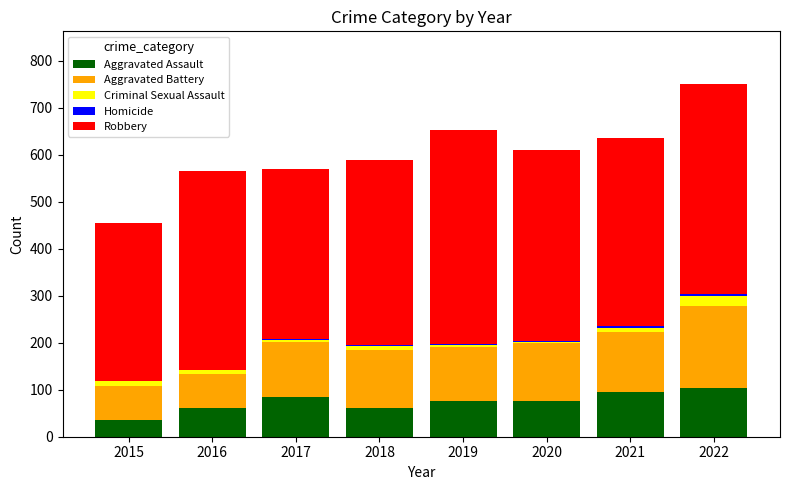

What is the maximum value for Aggravated Assault?

104